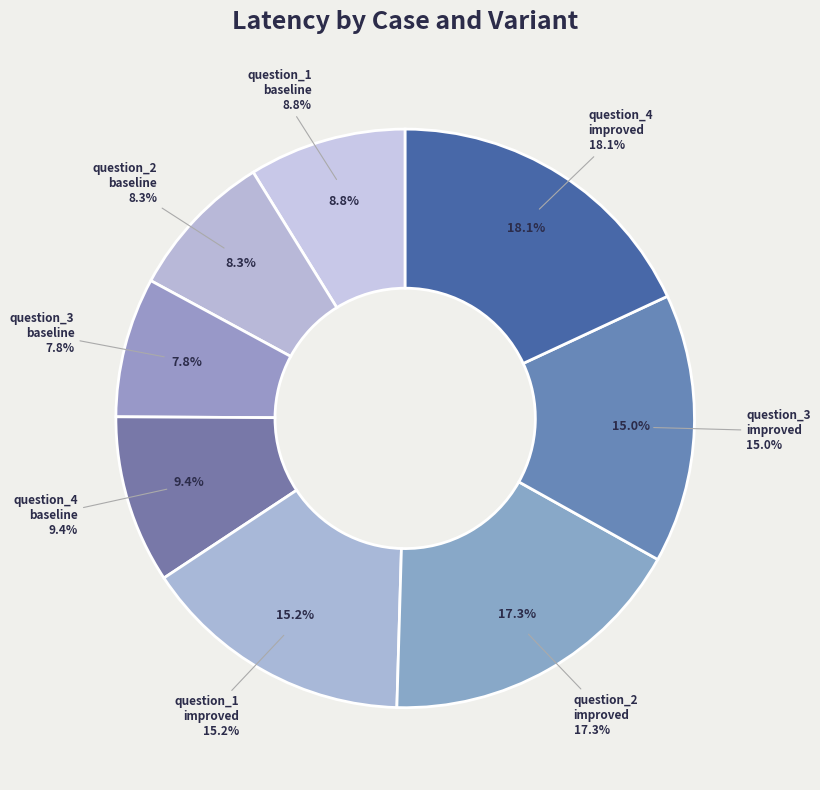

To the nearest percent, what is the difference between the largest and smallest slice percentages?

10%